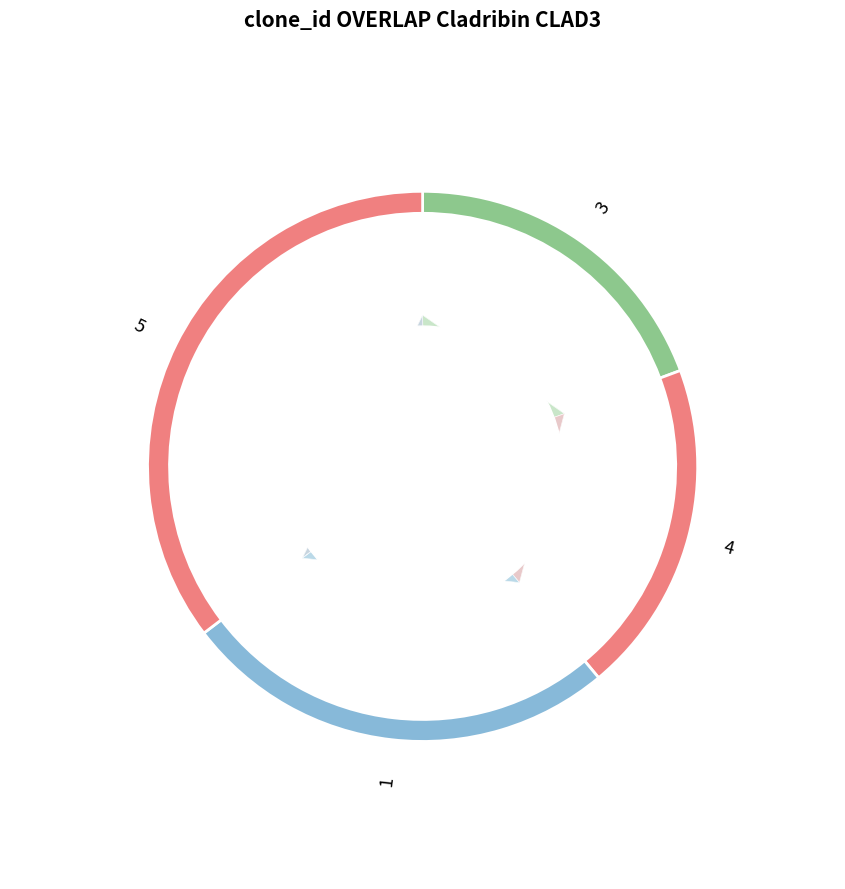

True or false: 1 accounts for 35% of the total.

False